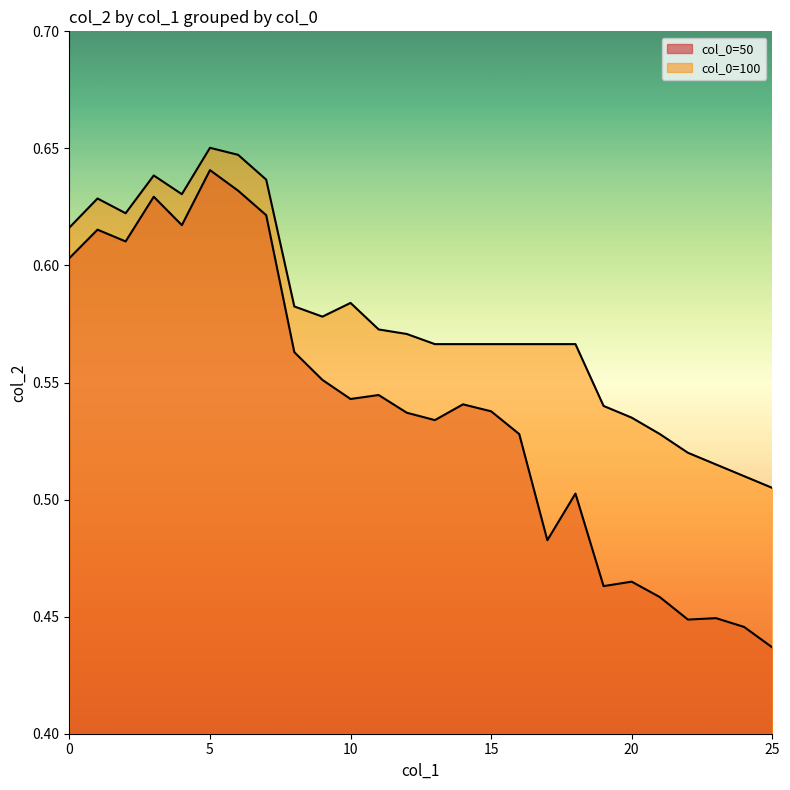

True or false: 100 has more than 1 interior local peaks.

True